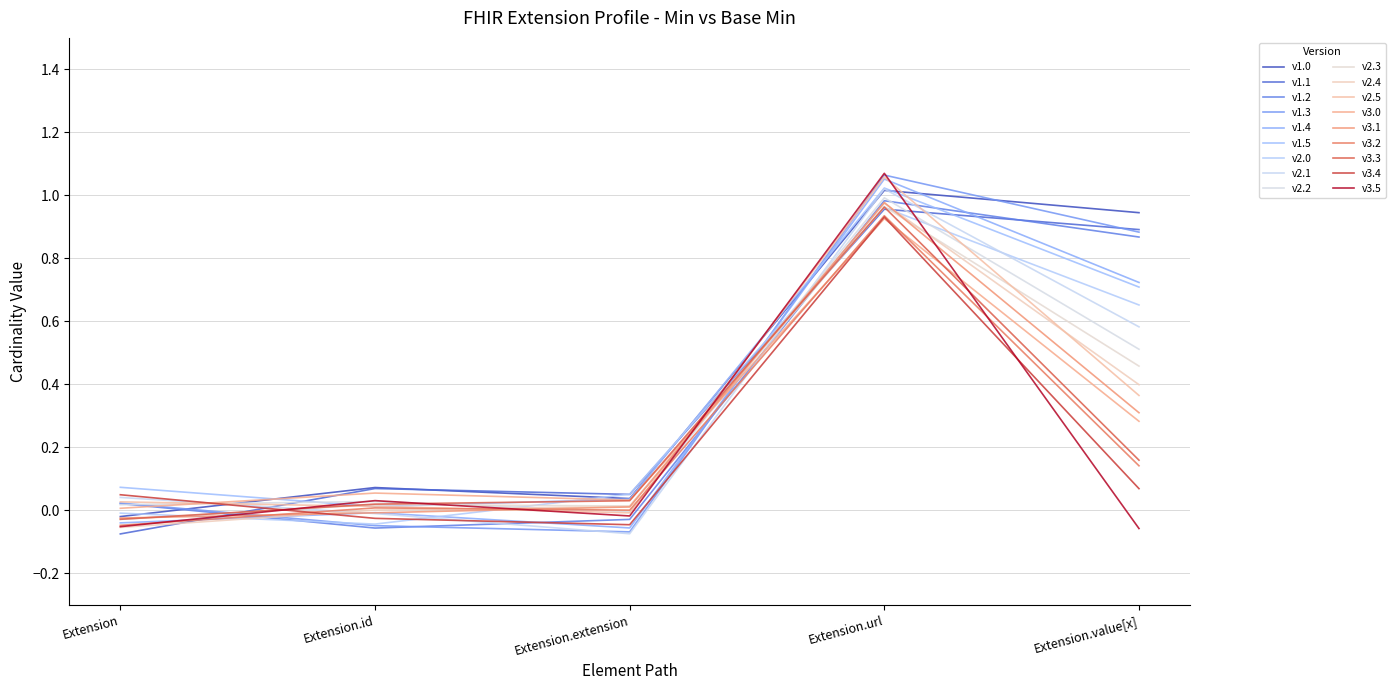

Reading left to right, list all the values displayed in this chart.

Extension: 0	0
Extension.id: 0	0
Extension.extension: 0	0
Extension.url: 1	1
Extension.value[x]: 1	0